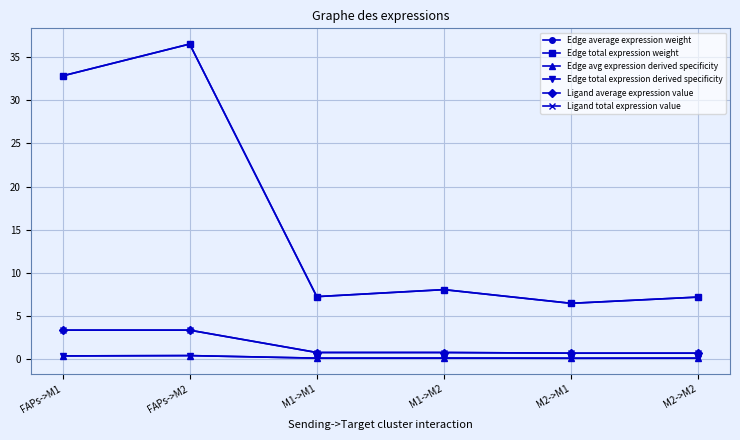

What is the spread (max minus min) of values at M1->M1?

7.1